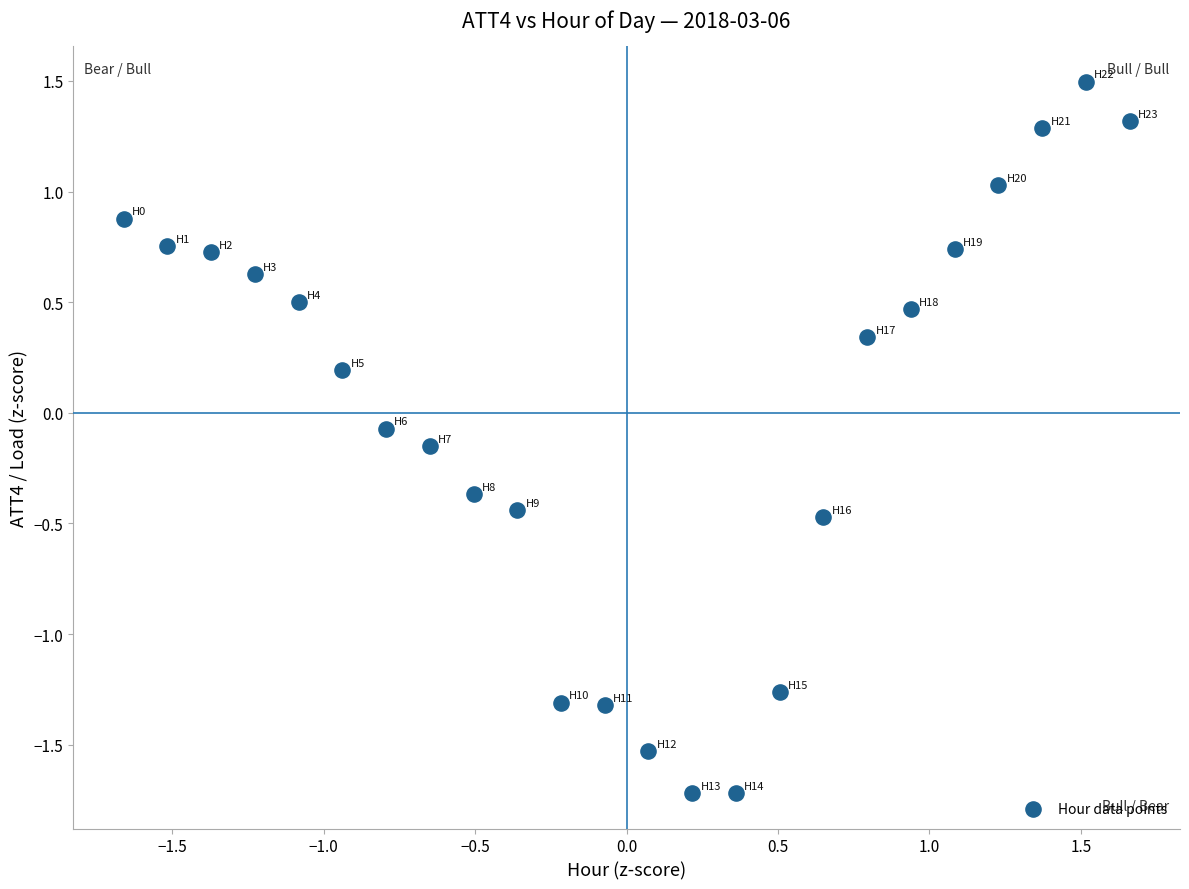

What is the range of X values (max minus min)?

3.3